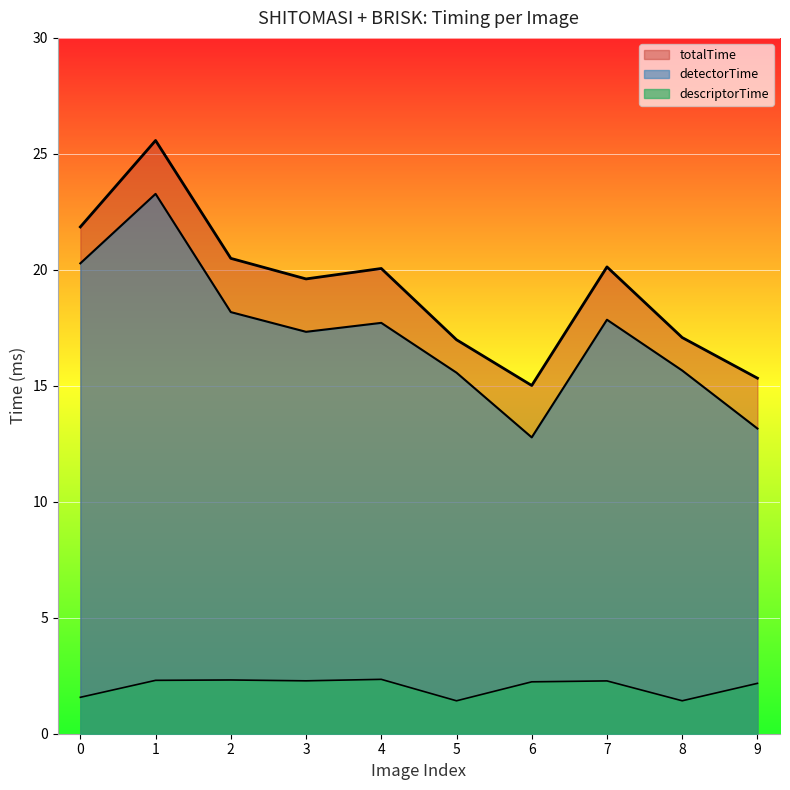

What is the sum of the descriptorTime values at 2 and 0?

3.9